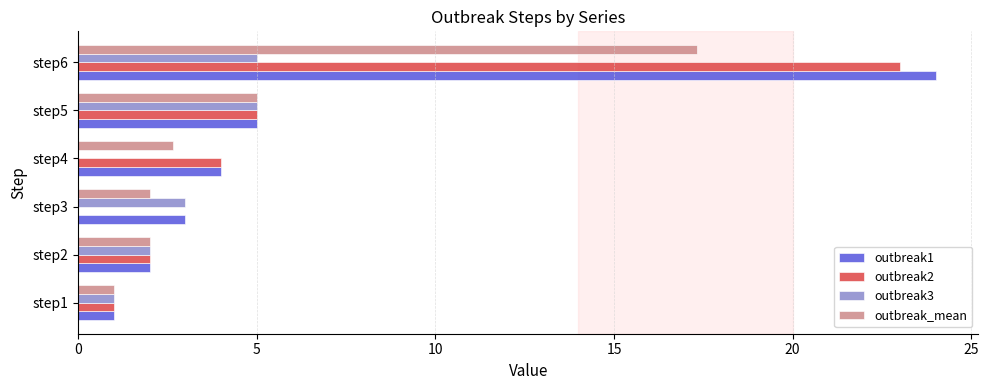

What is the sum of the outbreak3 values at step6 and step5?

10.0